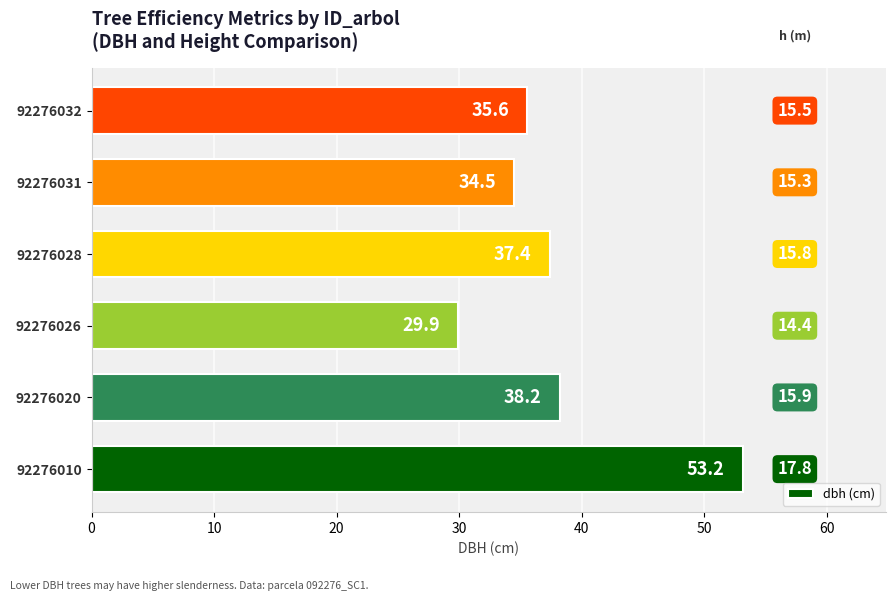

List the labels in order of value, largest first.

92276010, 92276020, 92276028, 92276032, 92276031, 92276026